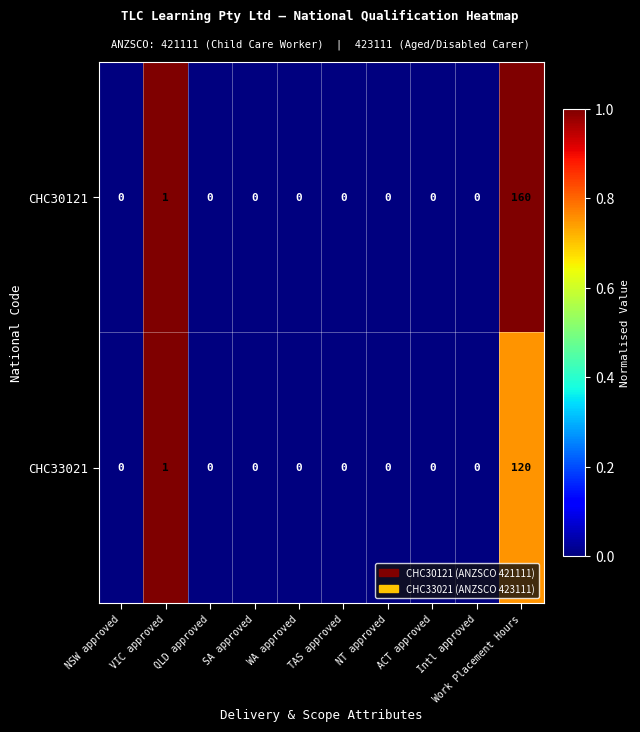

Which series has the widest spread of values?

CHC30121